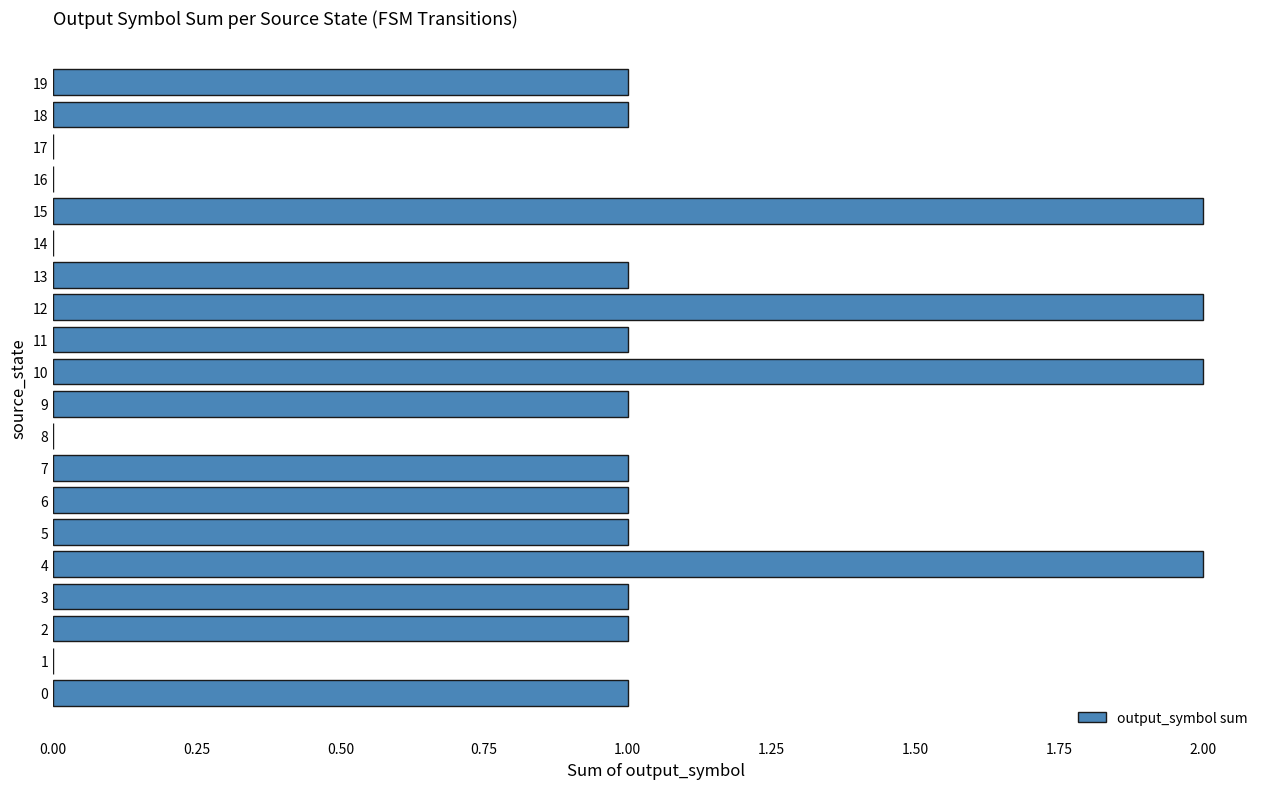

Are the bars horizontal?

Yes